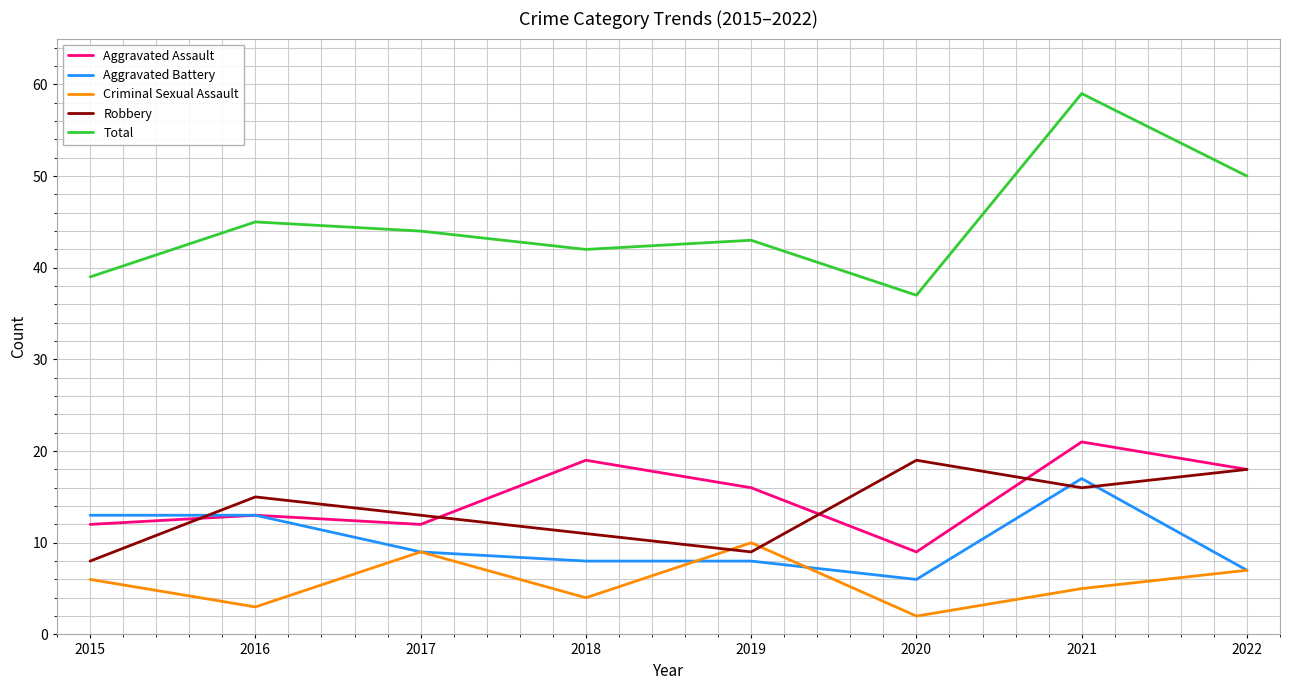

Between 2021 and 2022, which series saw the biggest shift?

Aggravated Battery